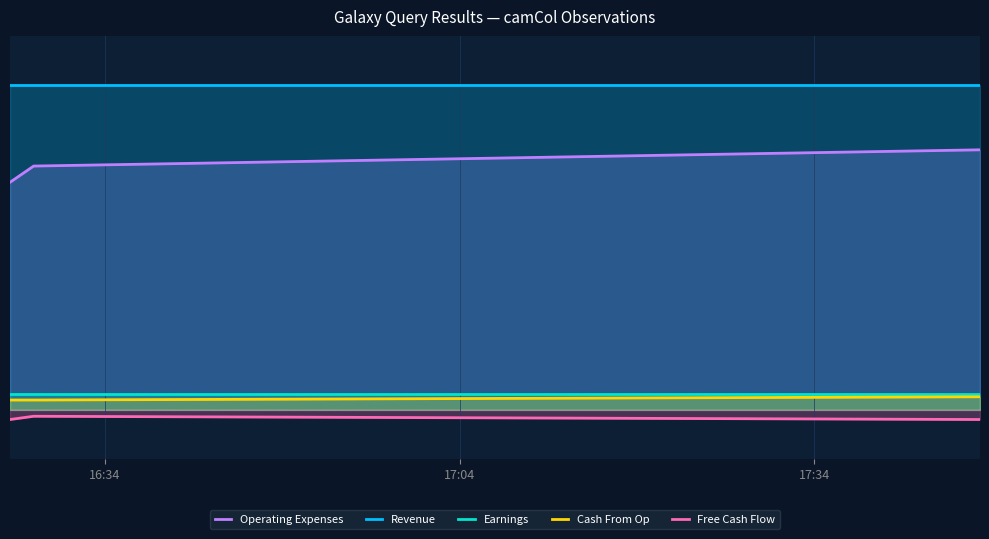

Is the value of Earnings at 17:34 greater than the value of Cash From Op at 16:34?

Yes